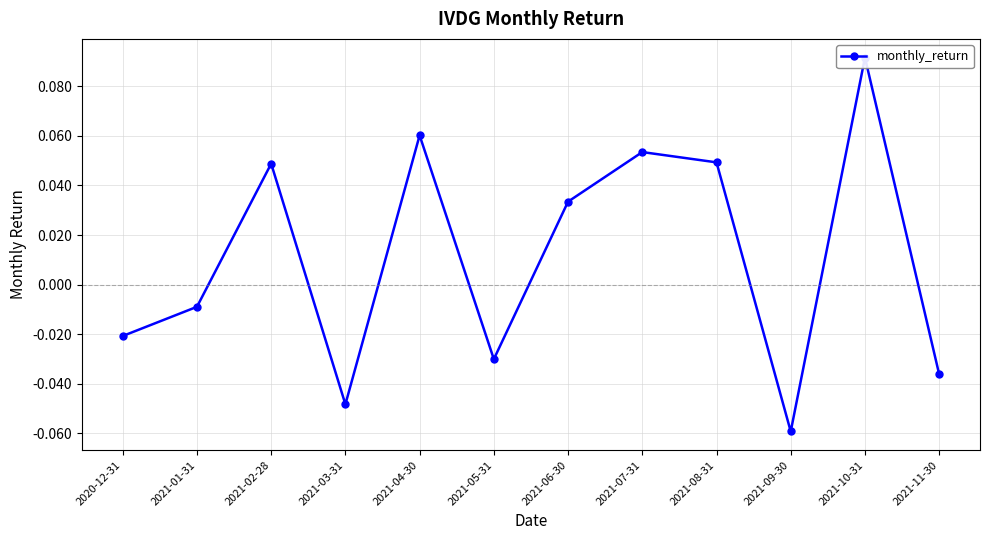

Reading left to right, extract all data points from this chart.

-0.0	-0.0	0.0	-0.0	0.1	-0.0	0.0	0.1	0.0	-0.1	0.1	-0.0